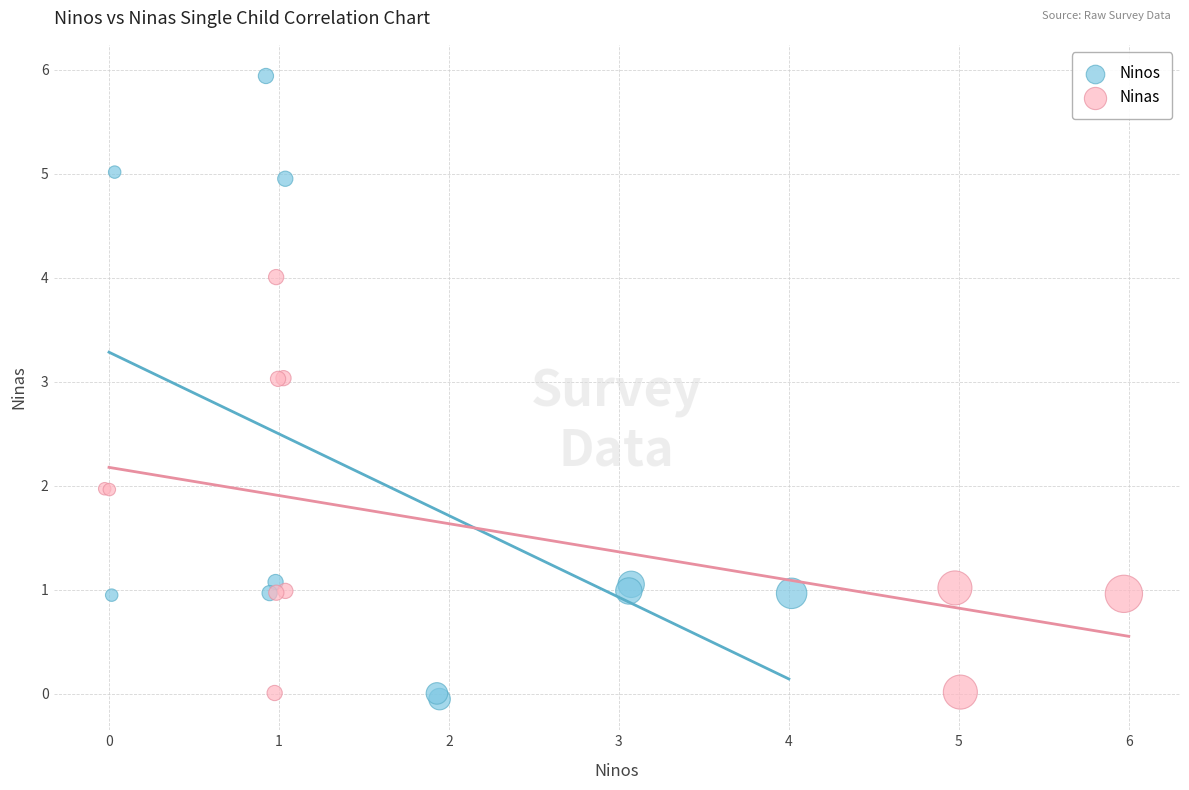

Which series has the largest Y range (max minus min)?

Ninos